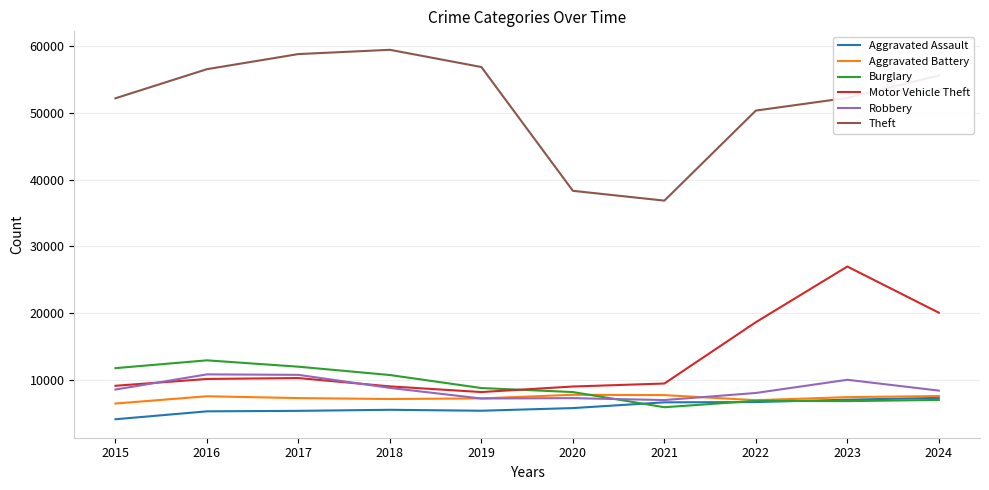

In Aggravated Battery, how many points are lower than both neighbors (excluding endpoints)?

2